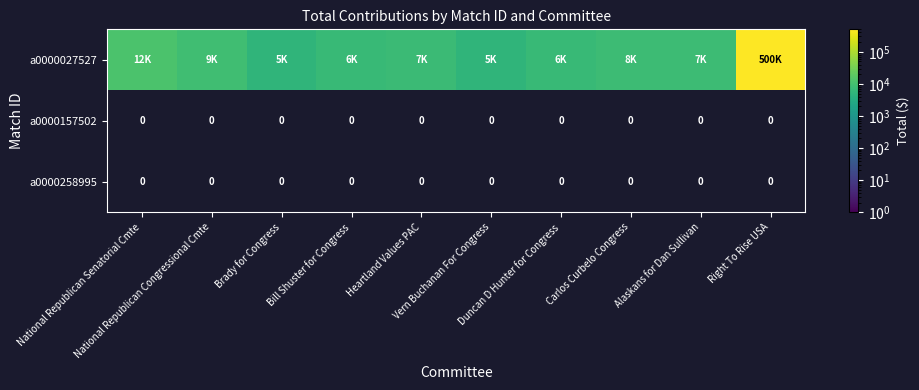

True or false: a0000027527 has a value of 500000 at Right To Rise USA.

True